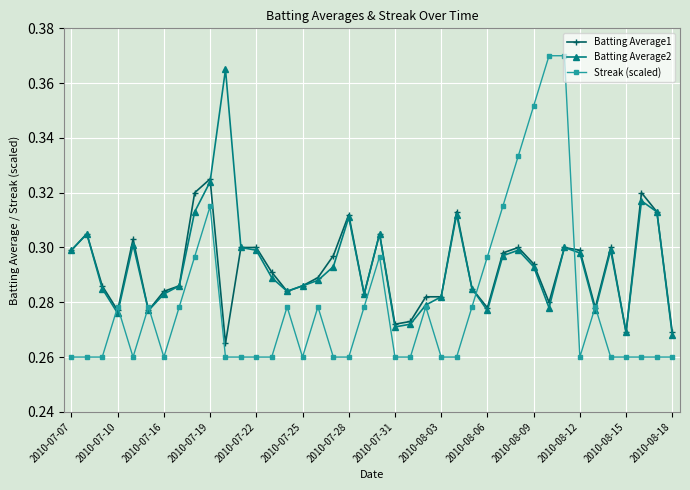

Which series has the largest range (max minus min)?

Streak (scaled)